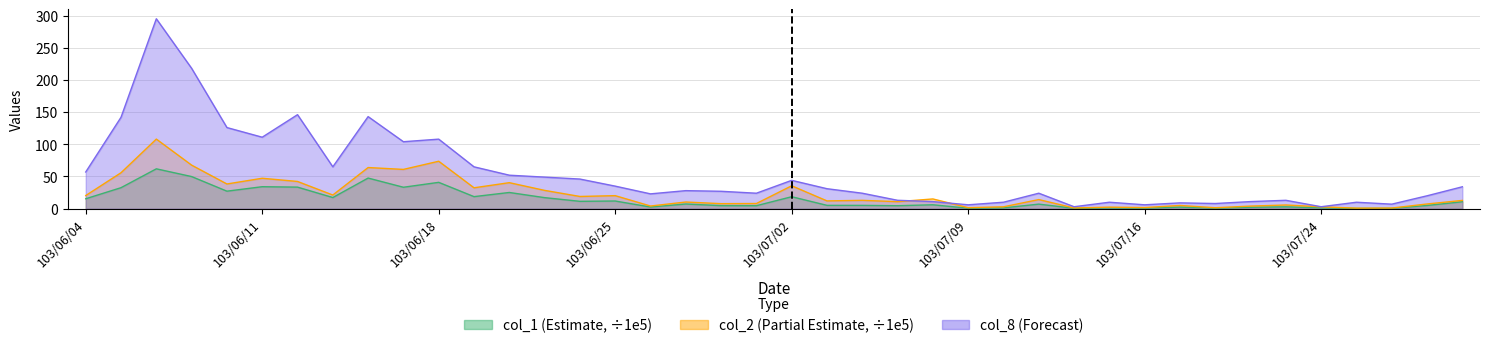

Which series has the largest range (max minus min)?

col_8